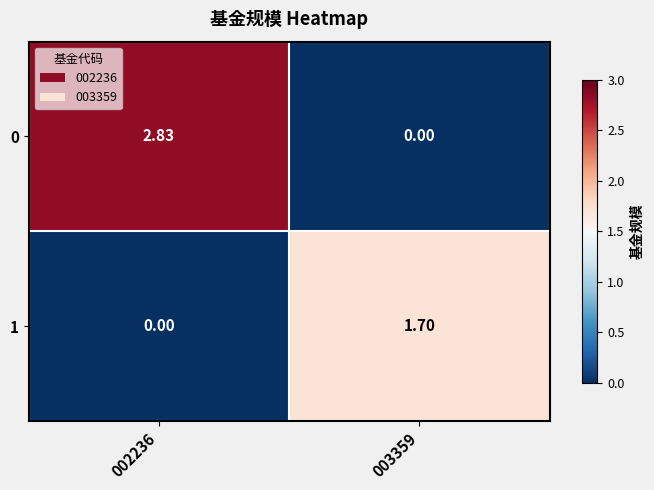

Is the value of 0 at 002236 greater than the value of 1 at 003359?

Yes